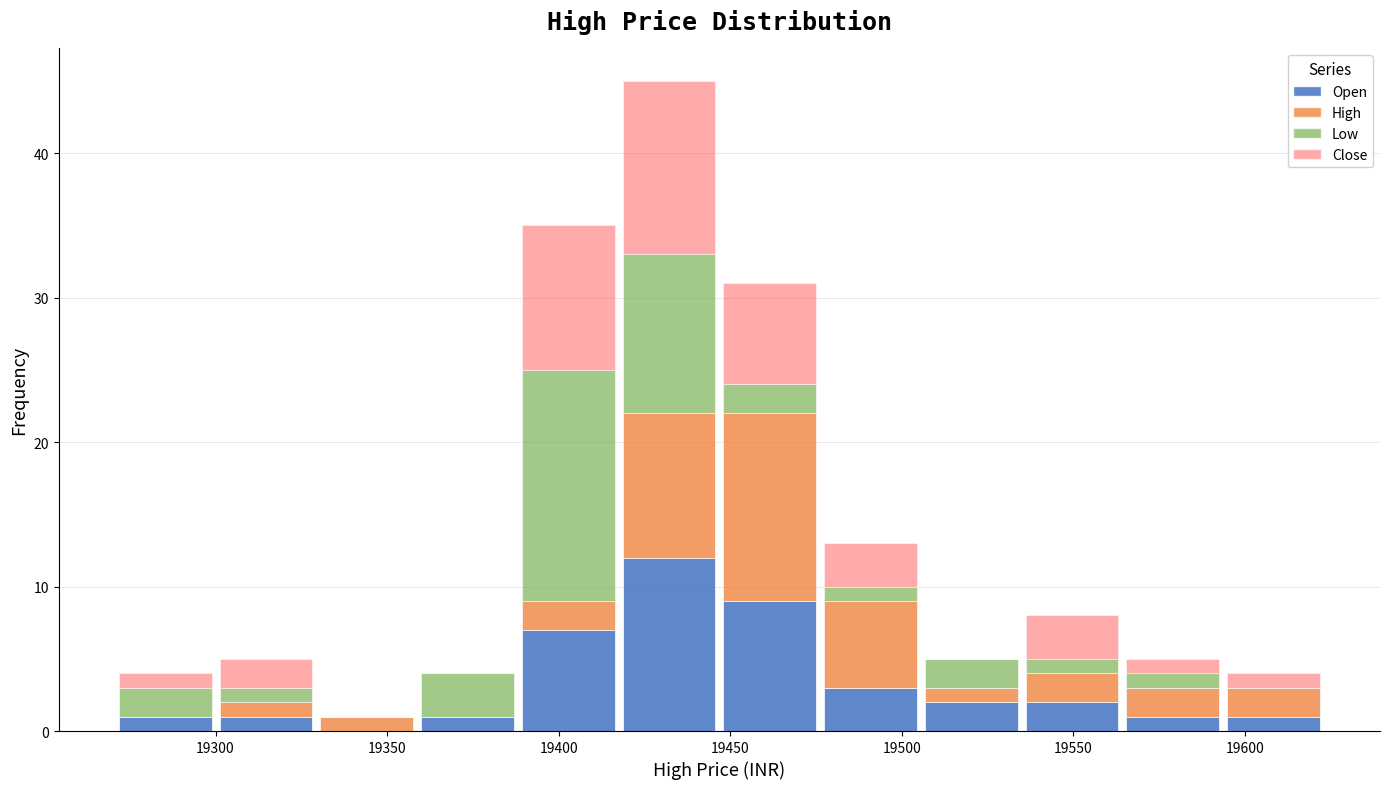

Which range on the x-axis has the tallest stacked bar (by total height)?

19415 to 19445